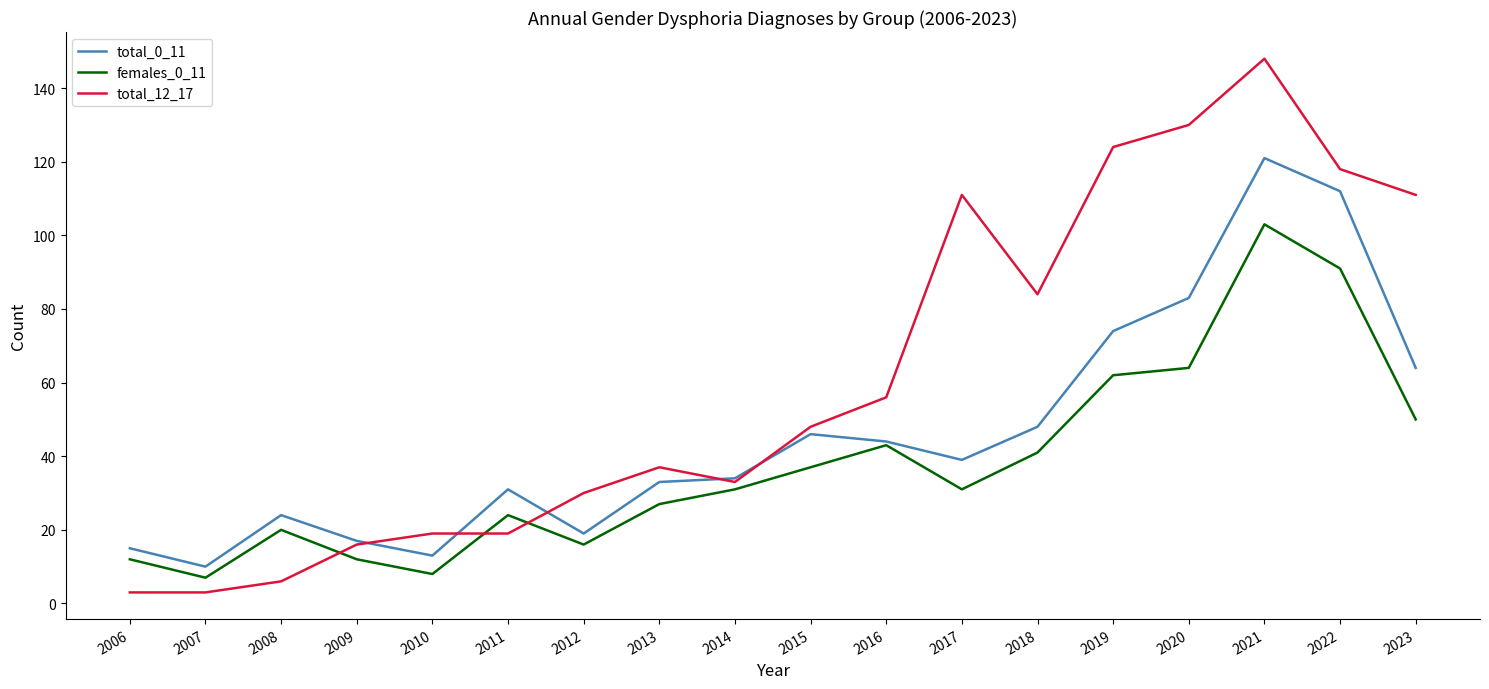

How many intersections are there between females_0_11 and total_12_17?

3